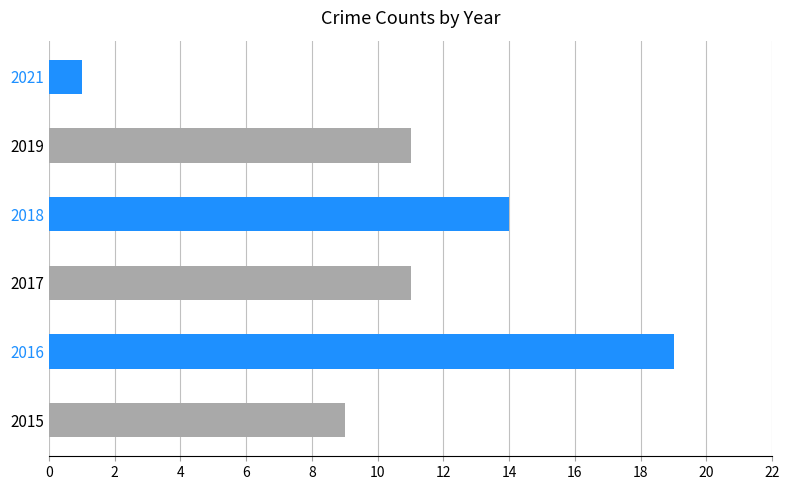

Count the number of data series in this chart.

1